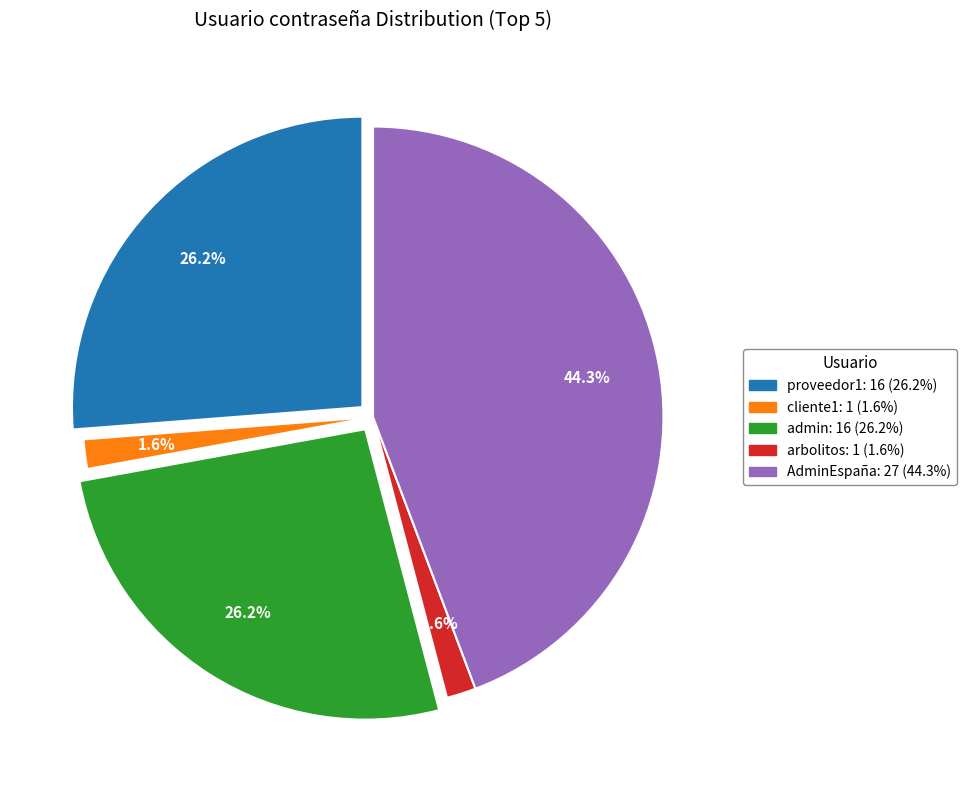

Which slice is the smallest?

cliente1